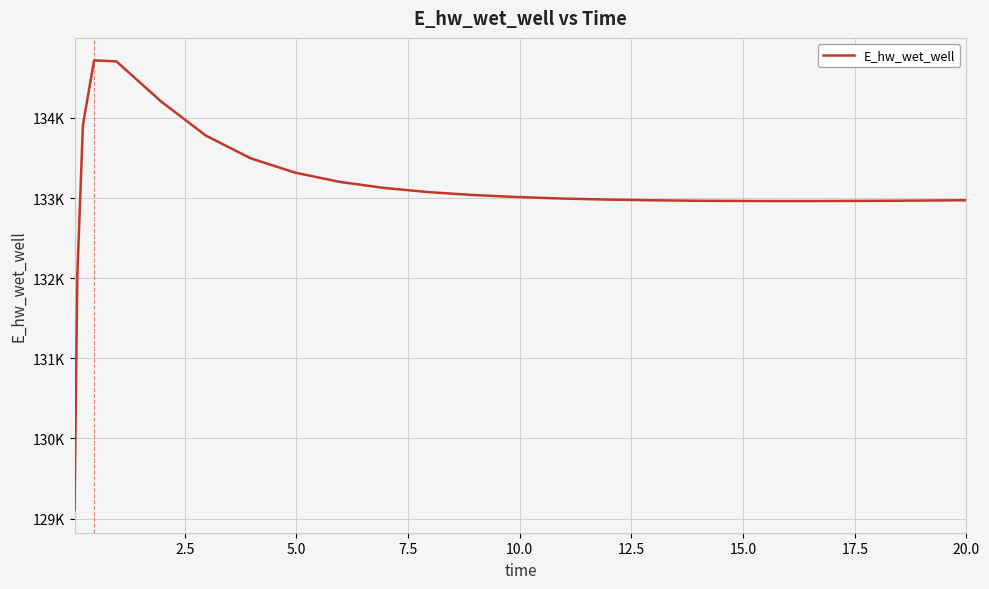

What is the average value?

133095.8